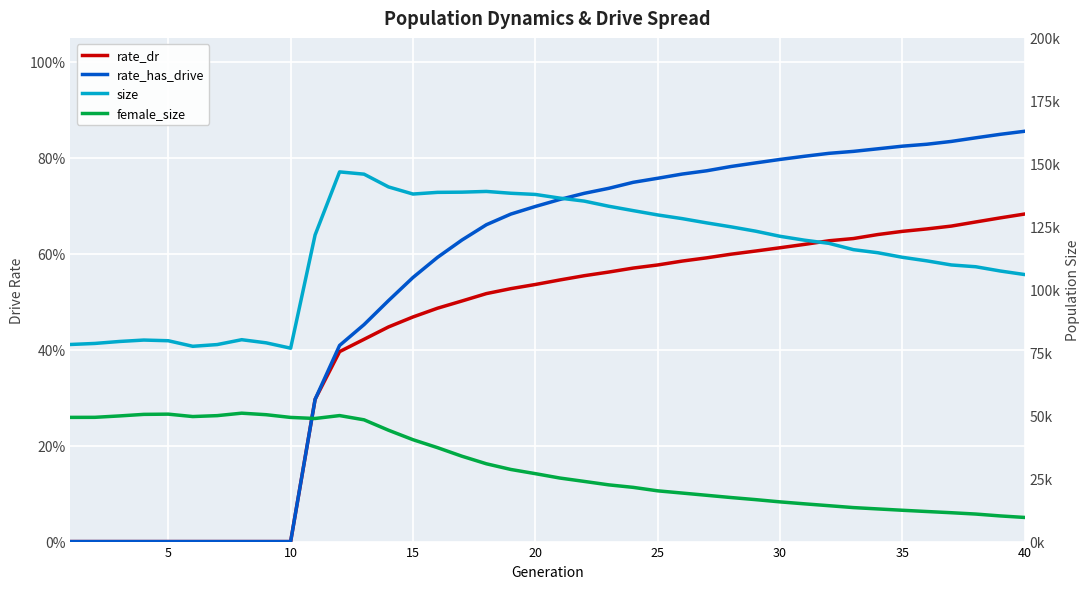

How many lines are shown in the chart?

4